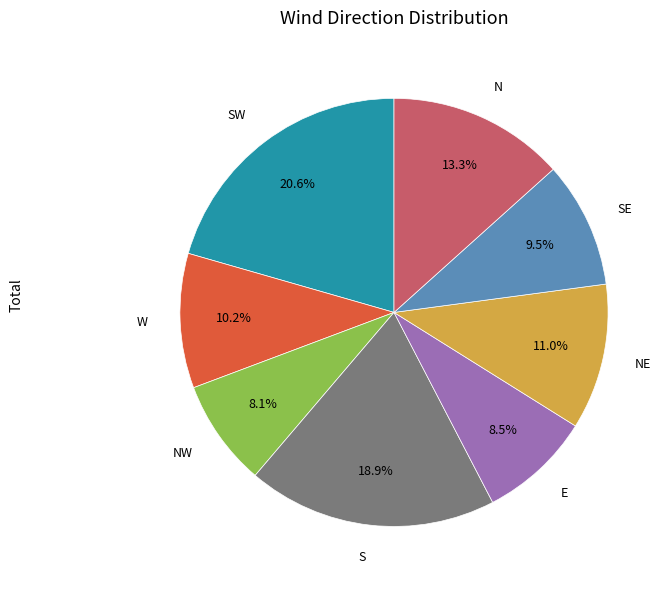

Which category has the biggest portion of the pie?

SW